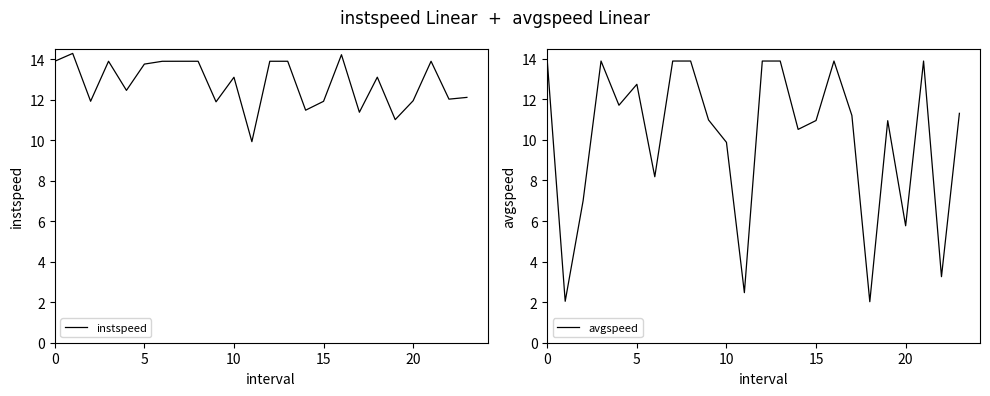

True or false: avgspeed has a value of 8.1 at 5.

False